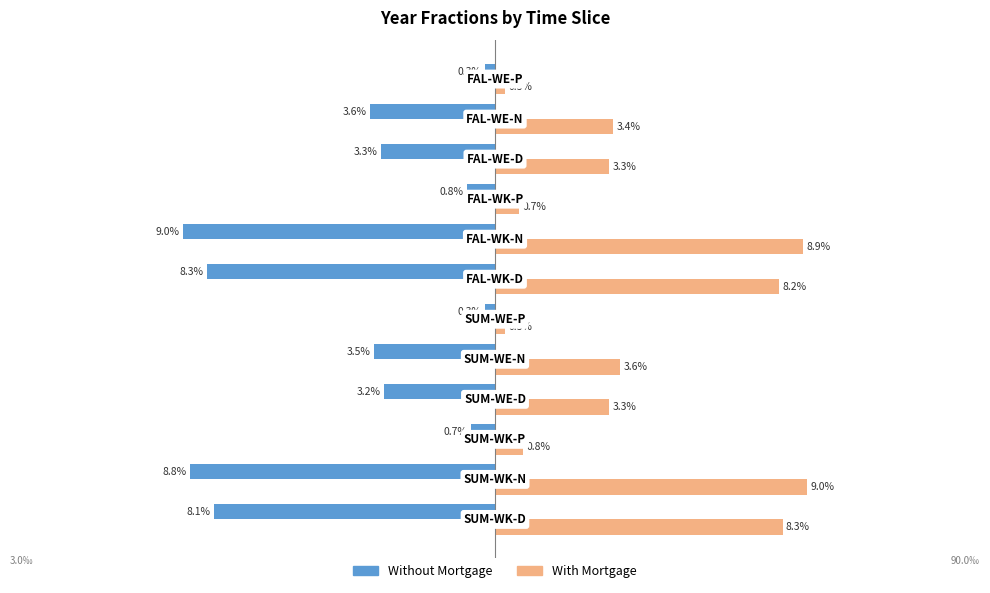

What are all the series names shown in the legend?

Without Mortgage, With Mortgage